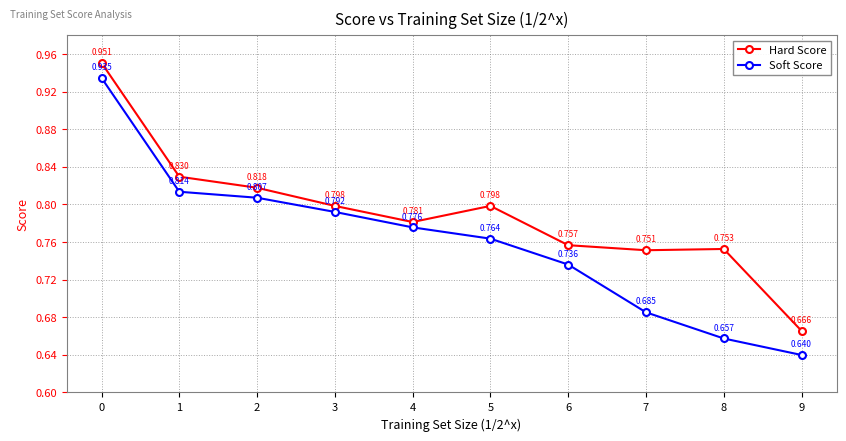

True or false: Soft Score has a value of 0.2 at 9.

False